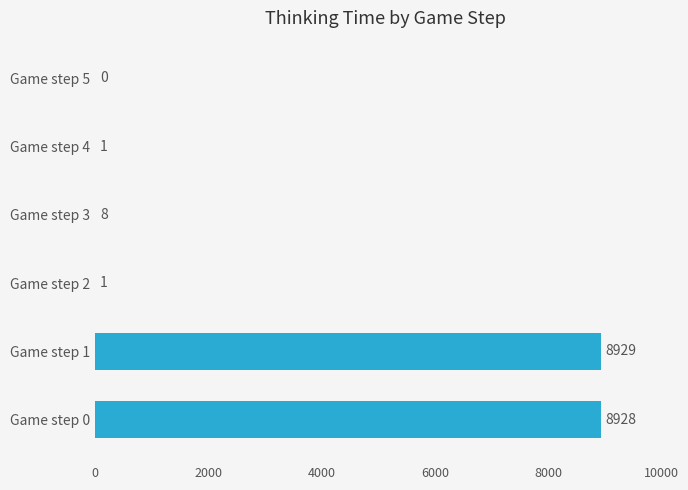

Is it true that the value at Game step 1 is 3139?

False